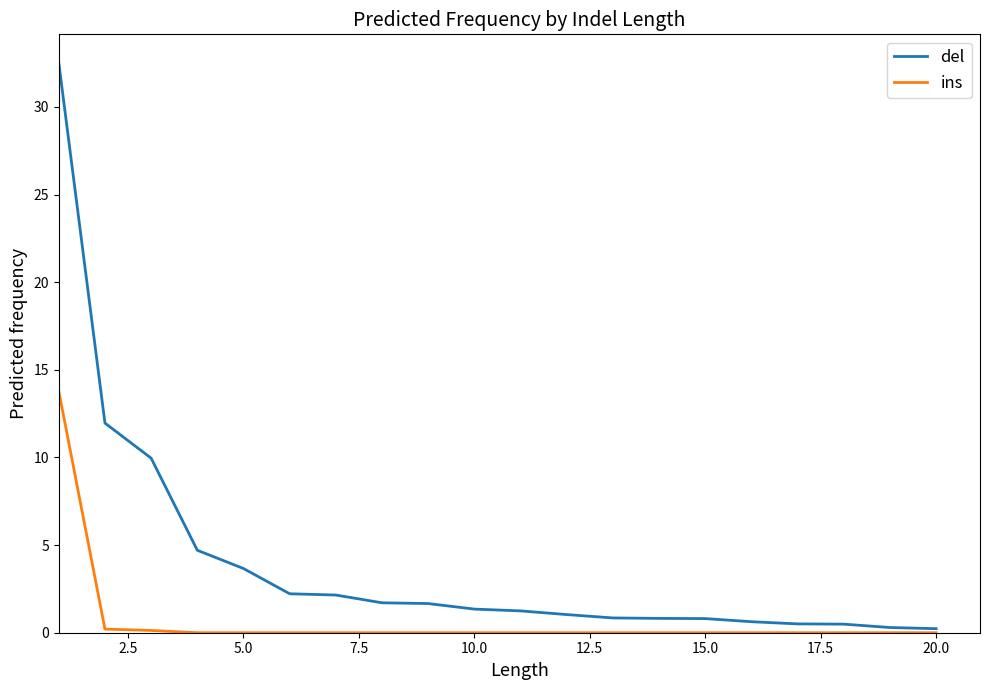

How many lines are shown in the chart?

2